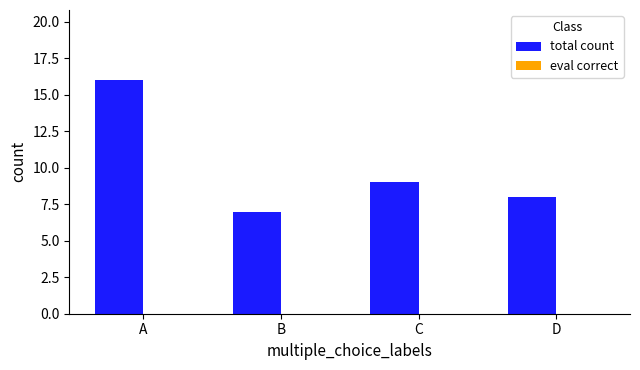

Are the bars grouped side by side (vs. stacked)?

No